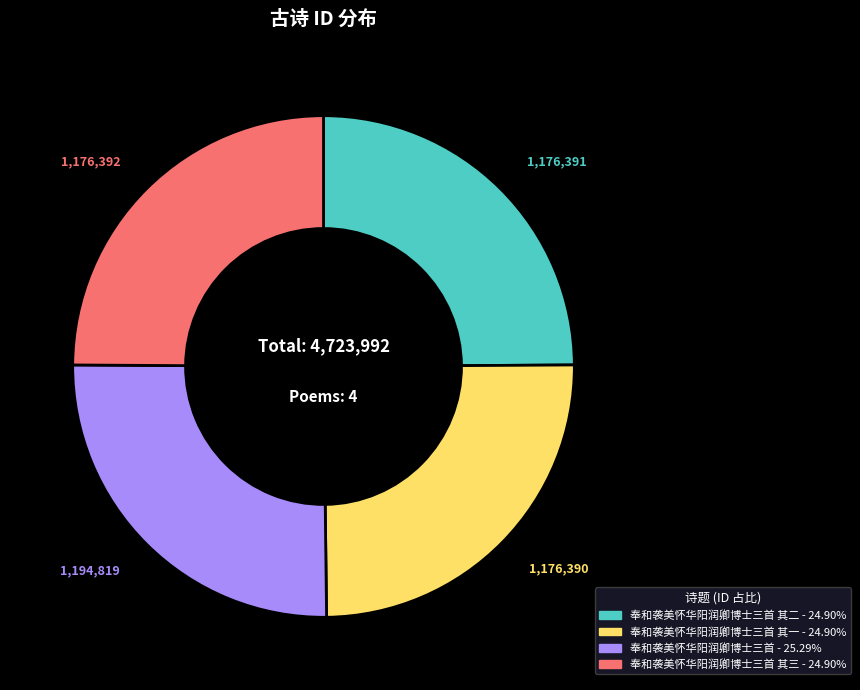

Is there a majority slice in this chart?

No